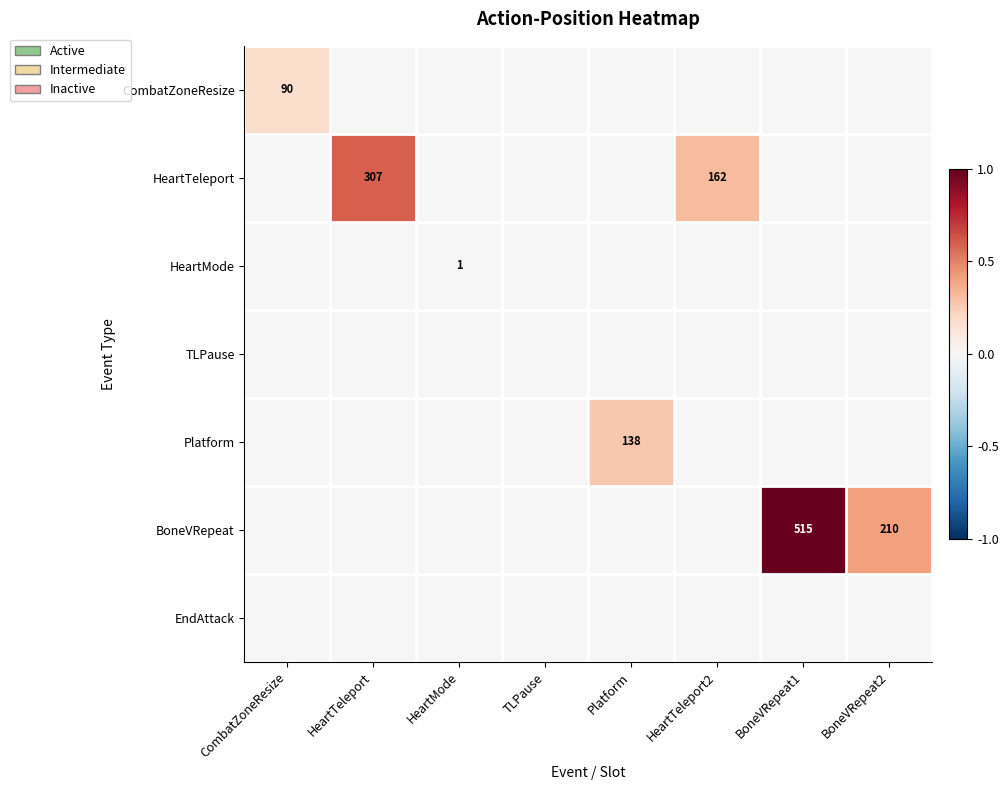

The value of HeartTeleport at HeartTeleport is 307. True or false?

True